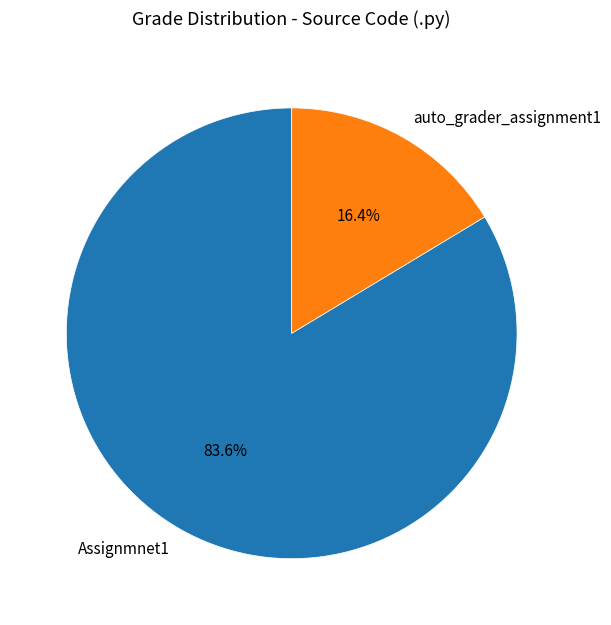

True or false: auto_grader_assignment1 accounts for 3% of the total.

False